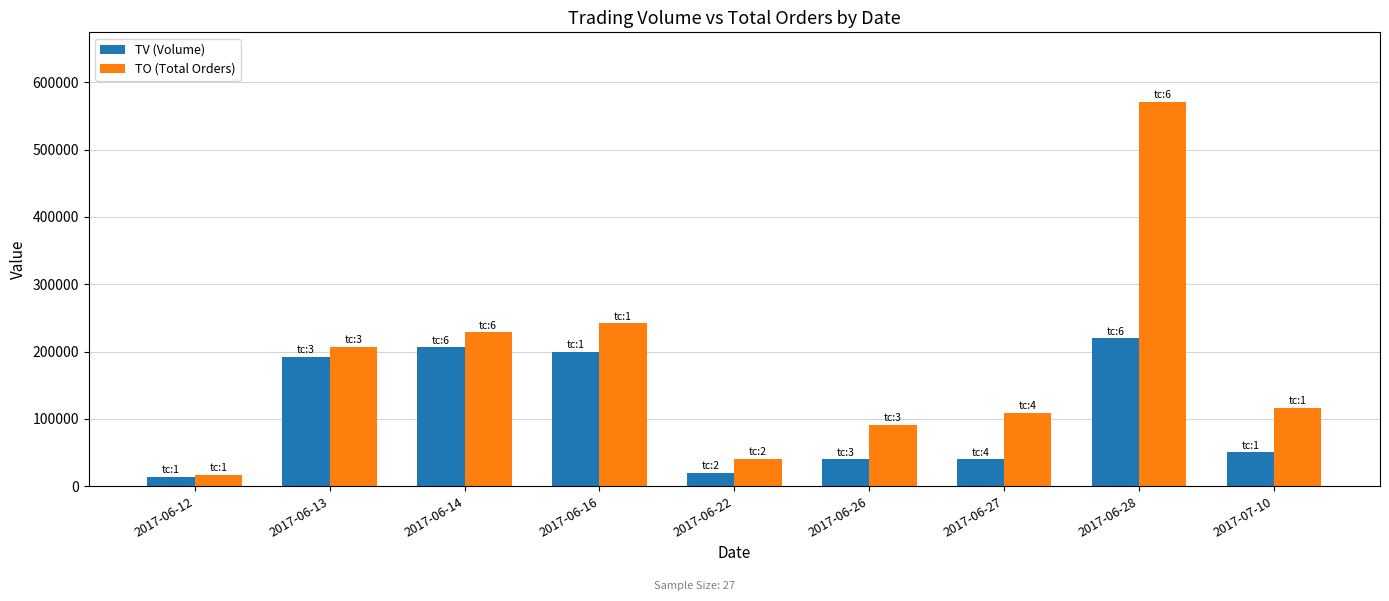

The TV (Volume) series shows 60239 at 2017-06-26. True or false?

False